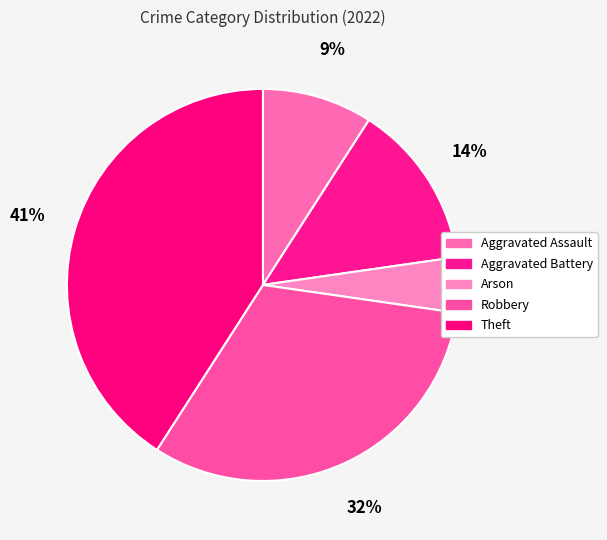

Does Aggravated Assault account for over 50% of the chart?

No